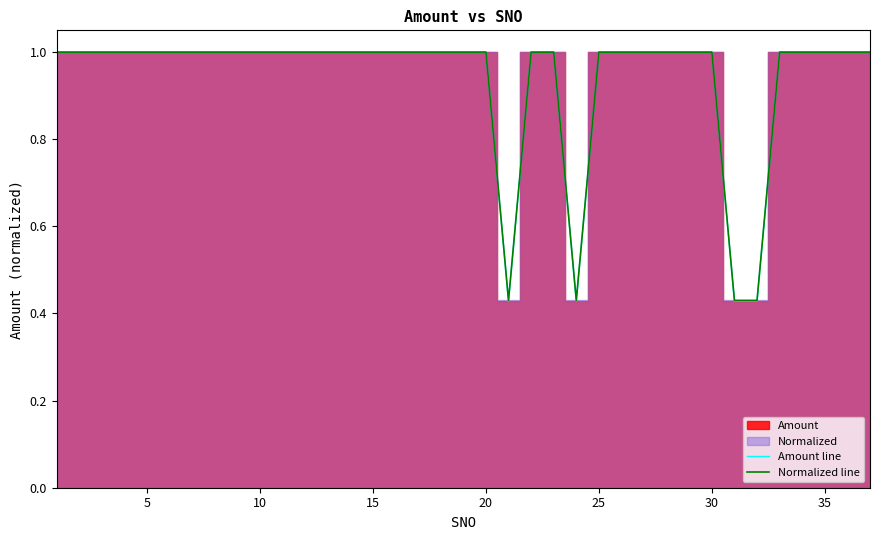

List the series in order of their overall mean, lowest first.

Amount line, Normalized line